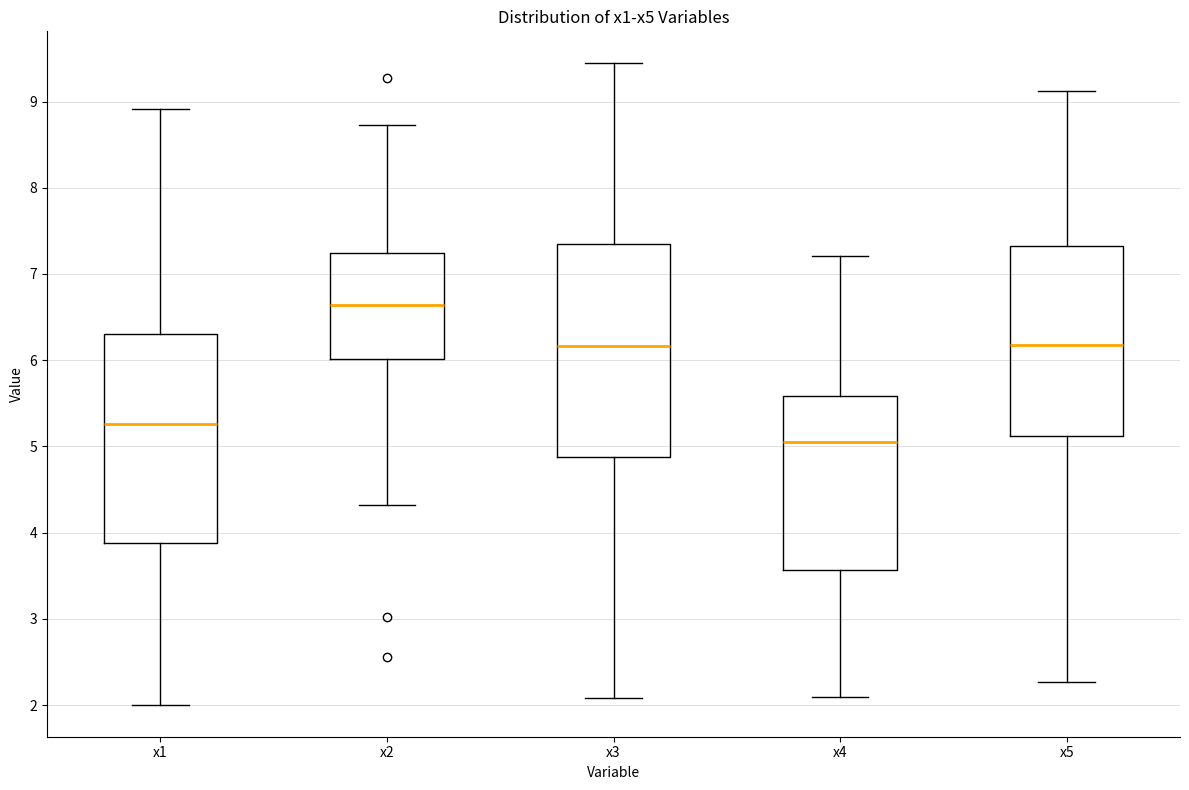

Reading left to right, transcribe this box plot: for each box, give where its median line is, the range the box spans, and where its two whiskers end, as read against the y-axis. The values are not printed on the chart, so give them approximately, as read against the axis.

x1: median 5.3, box 3.9 to 6.3, whiskers 2.0 to 8.9
x2: median 6.6, box 6.0 to 7.2, whiskers 4.3 to 8.7
x3: median 6.2, box 4.9 to 7.4, whiskers 2.1 to 9.4
x4: median 5.1, box 3.6 to 5.6, whiskers 2.1 to 7.2
x5: median 6.2, box 5.1 to 7.3, whiskers 2.3 to 9.1